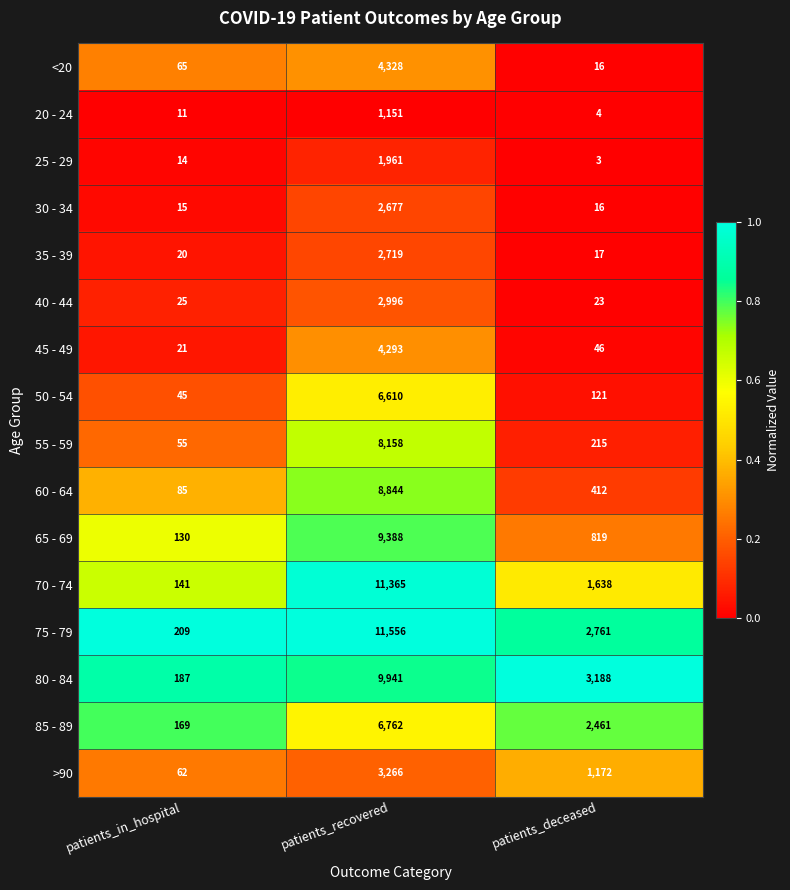

What is the difference between the 45 - 49 values at patients_recovered and patients_deceased?

4247